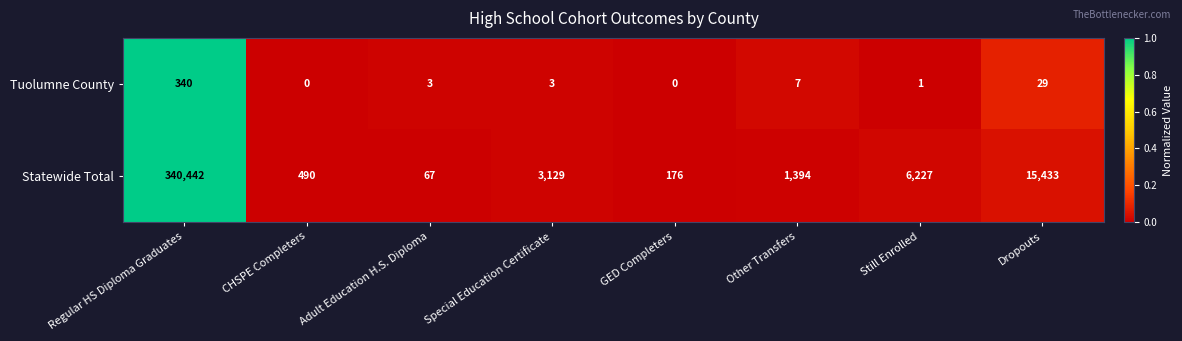

List the series in order of their peak value, highest first.

Statewide Total, Tuolumne County